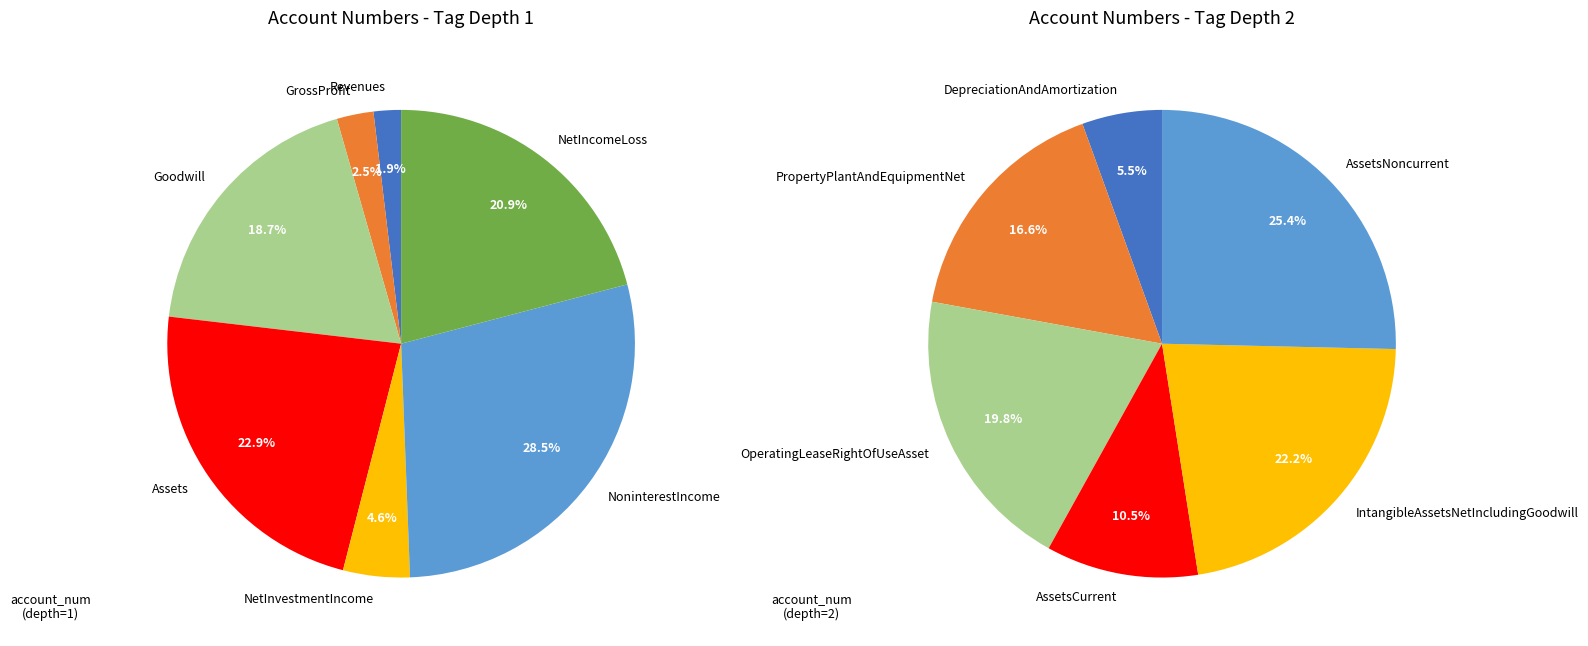

Approximately how many times larger is the value at AssetsNoncurrent compared to PropertyPlantAndEquipmentNet?

1.5